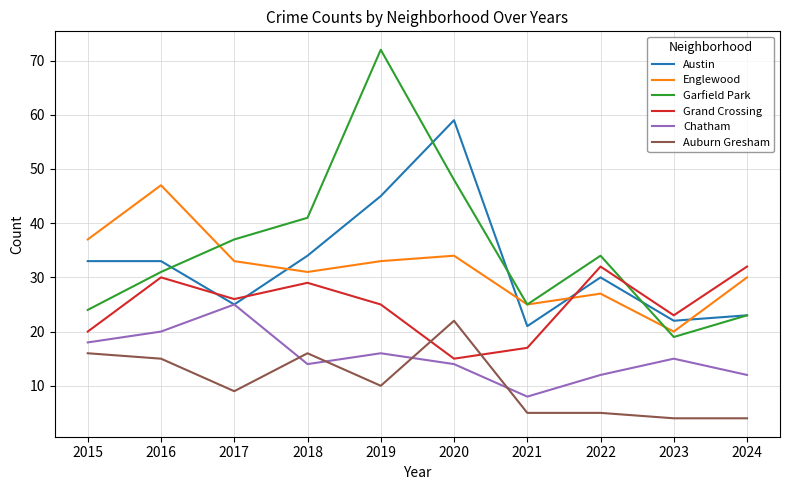

How many values in the Grand Crossing series are below 26?

5